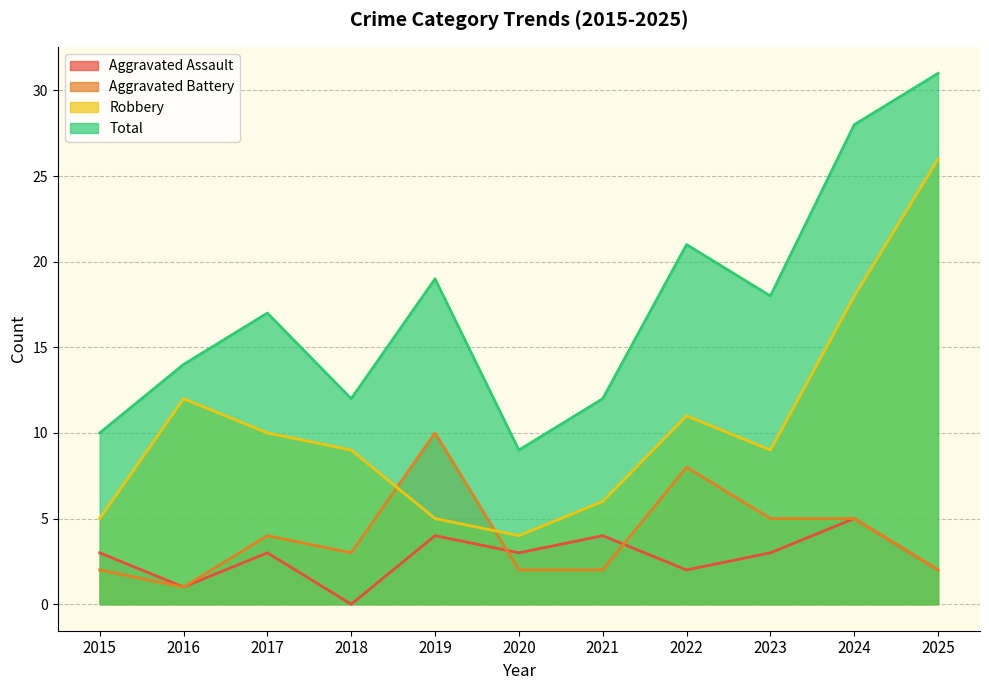

How many interior local peaks does the Robbery series have?

2